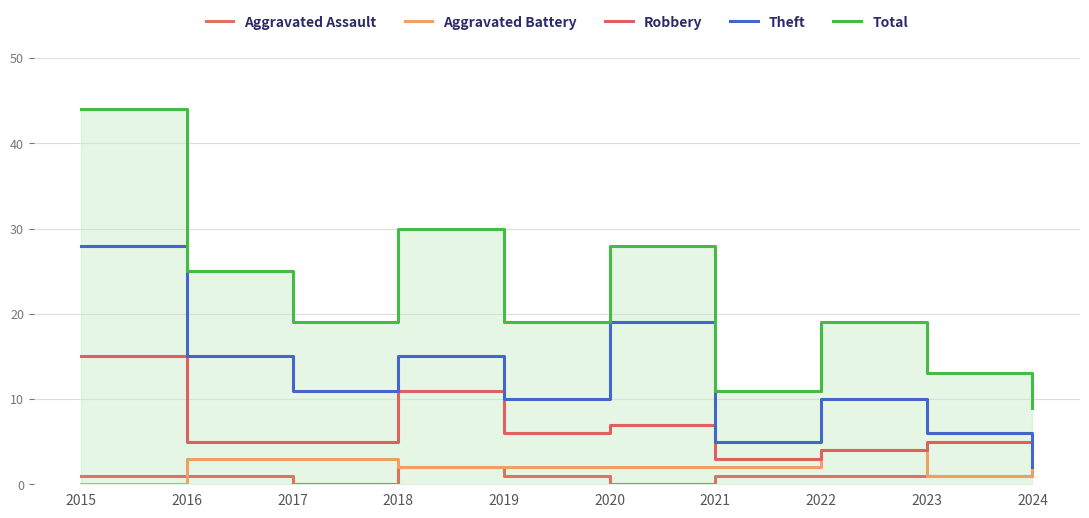

What is the difference between the maximum and minimum values in the Total series?

35